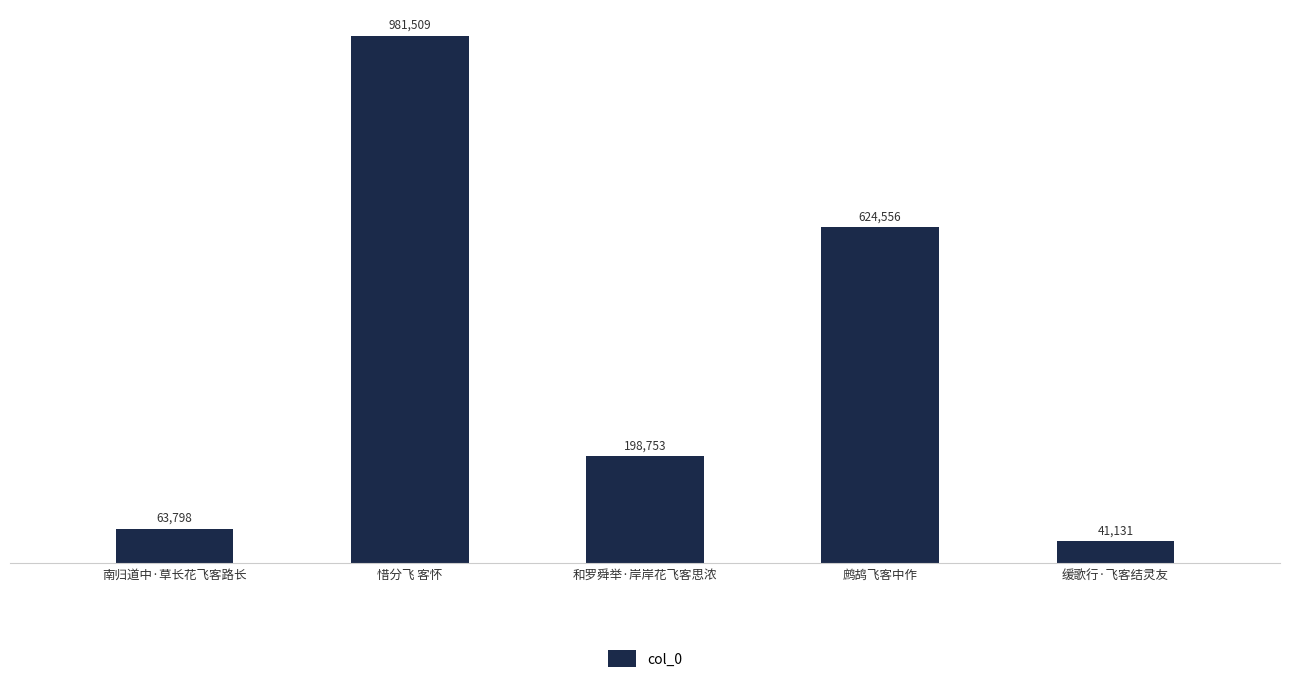

The value at 和罗舜举·岸岸花飞客思浓 is 78433. True or false?

False